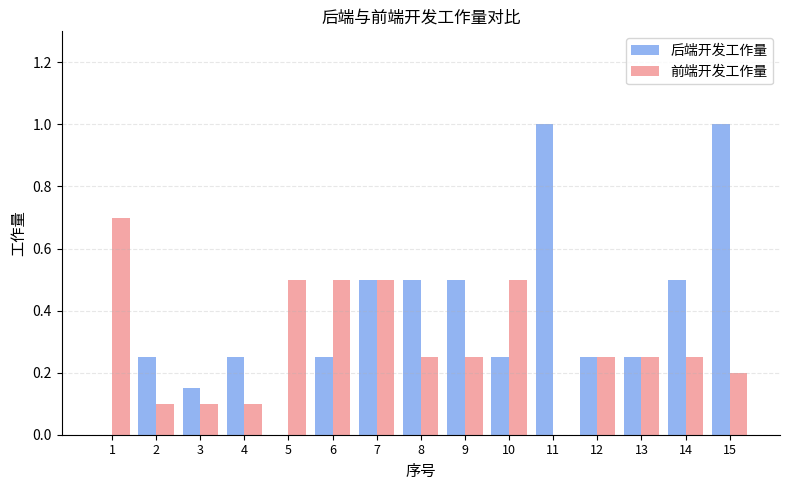

True or false: 前端开发工作量 has a value of 0.4 at 14.

False